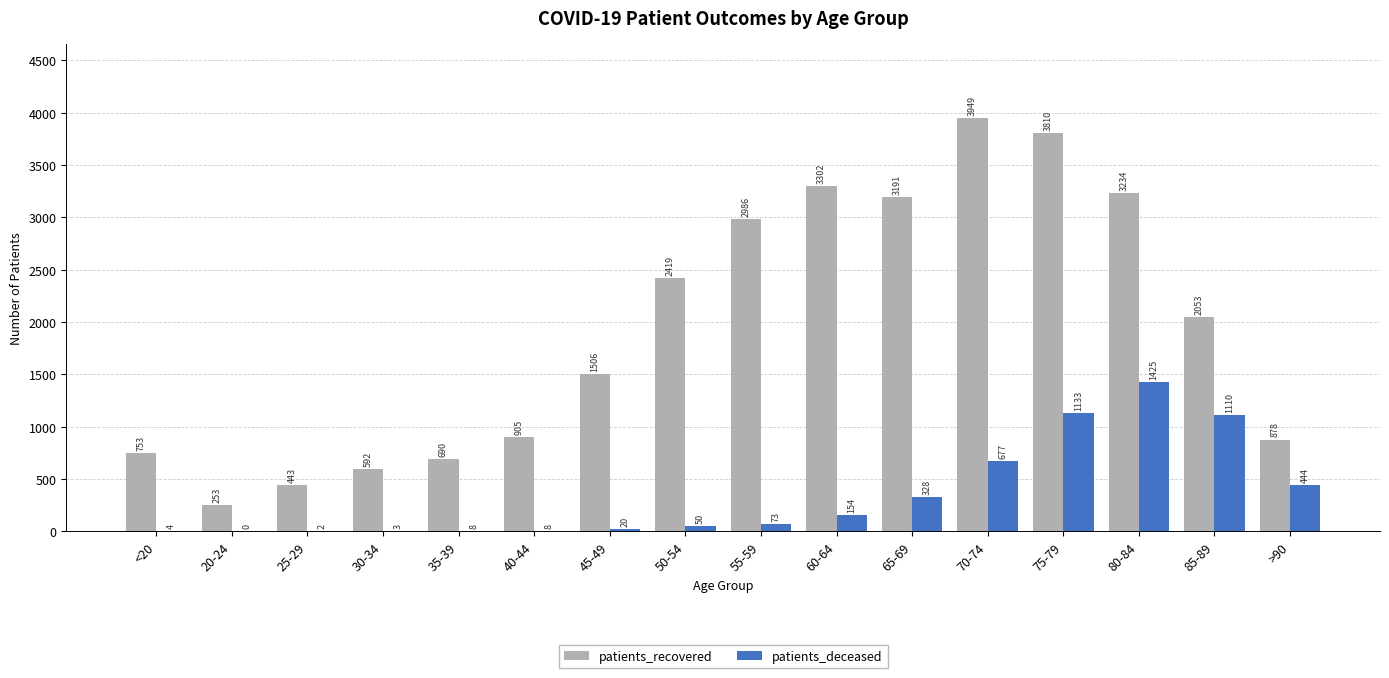

Which series changed the most between 20-24 and 45-49?

patients_recovered